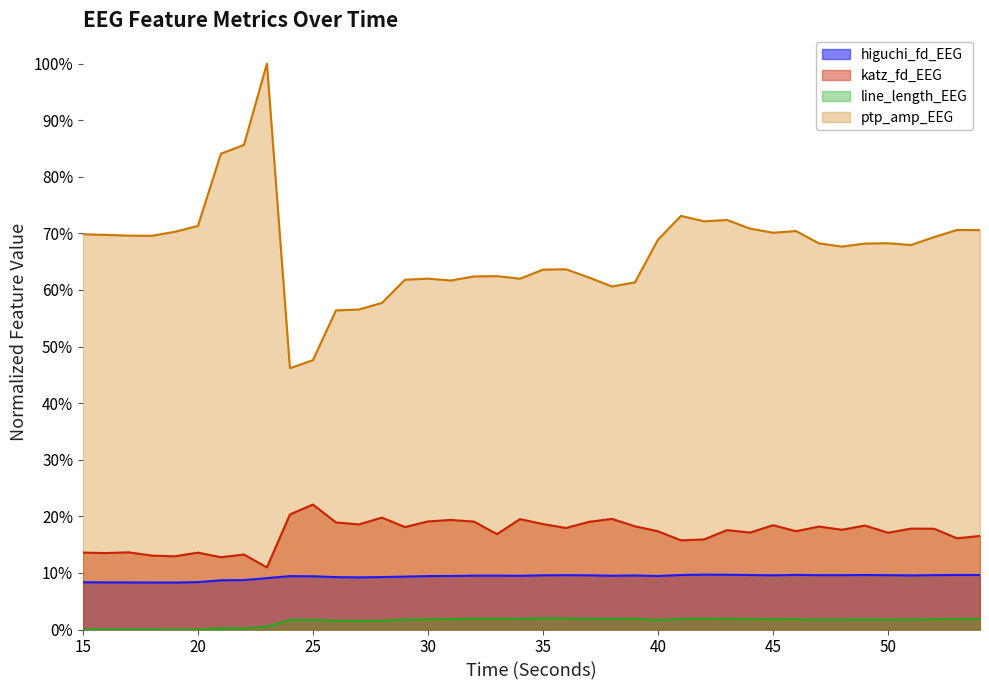

Where is higuchi_fd_EEG nearest to the value 0?

19